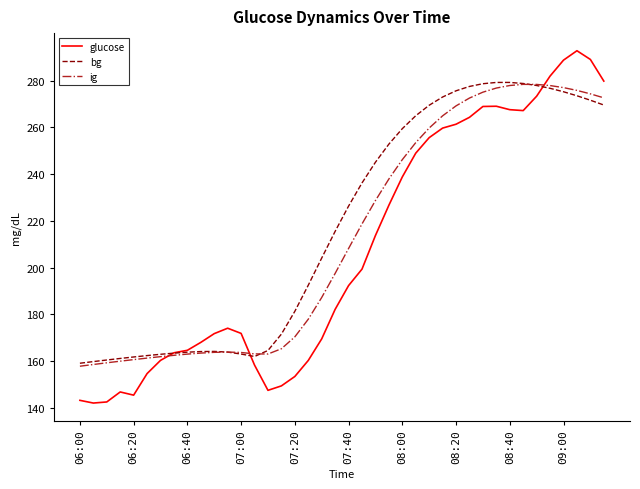

What is the highest value of the ig series?

278.4